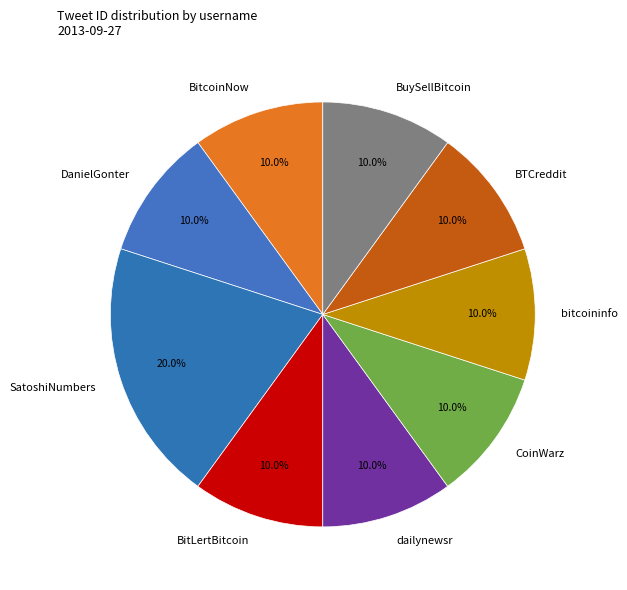

What percentage is NOT represented by DanielGonter?

90.0%